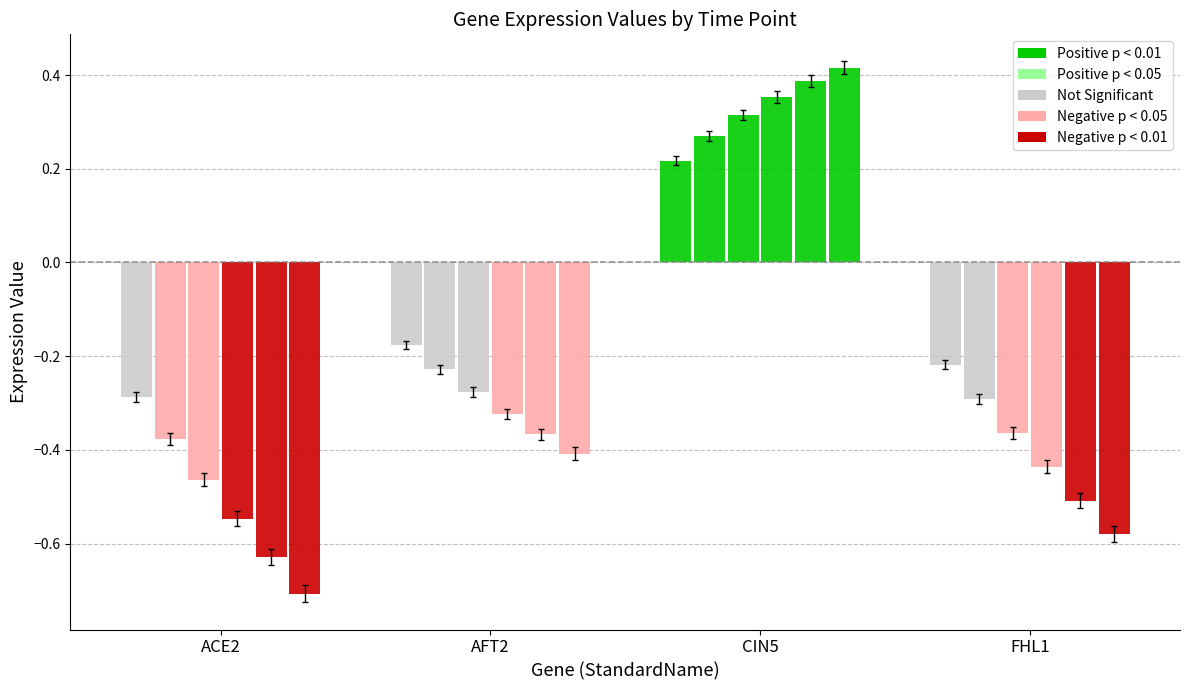

Count the number of categories in the chart.

4